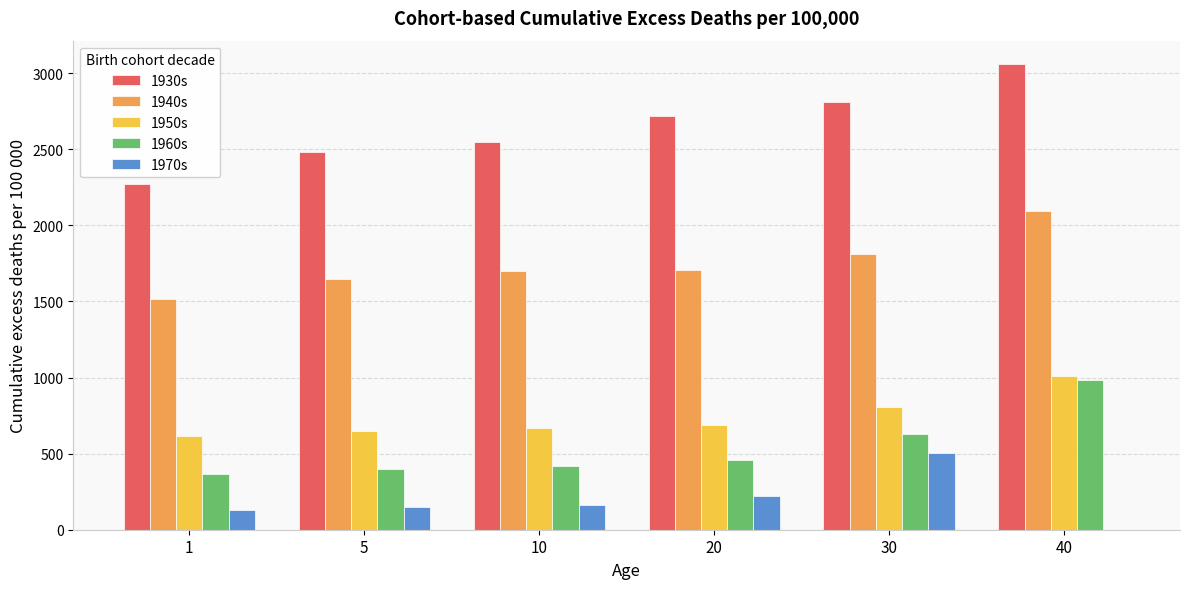

How many groups of bars are there?

6